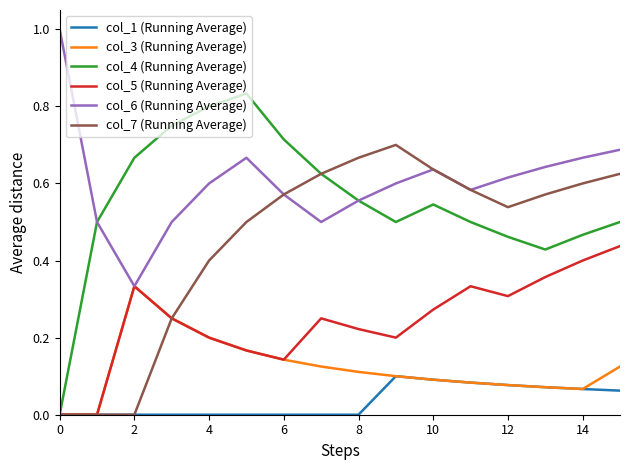

How many interior local valleys does the col_4 (Running Average) series have?

2